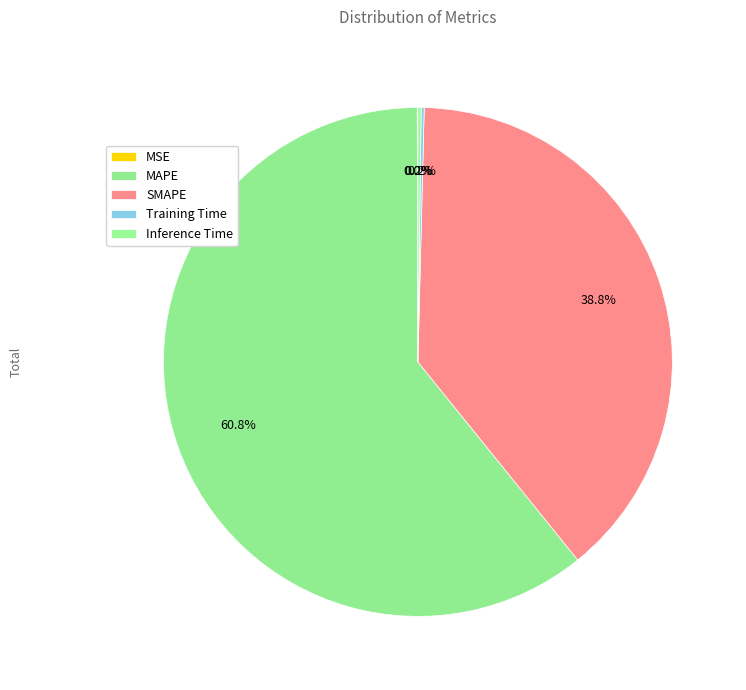

To the nearest percent, what percentage of the pie is MAPE?

61%